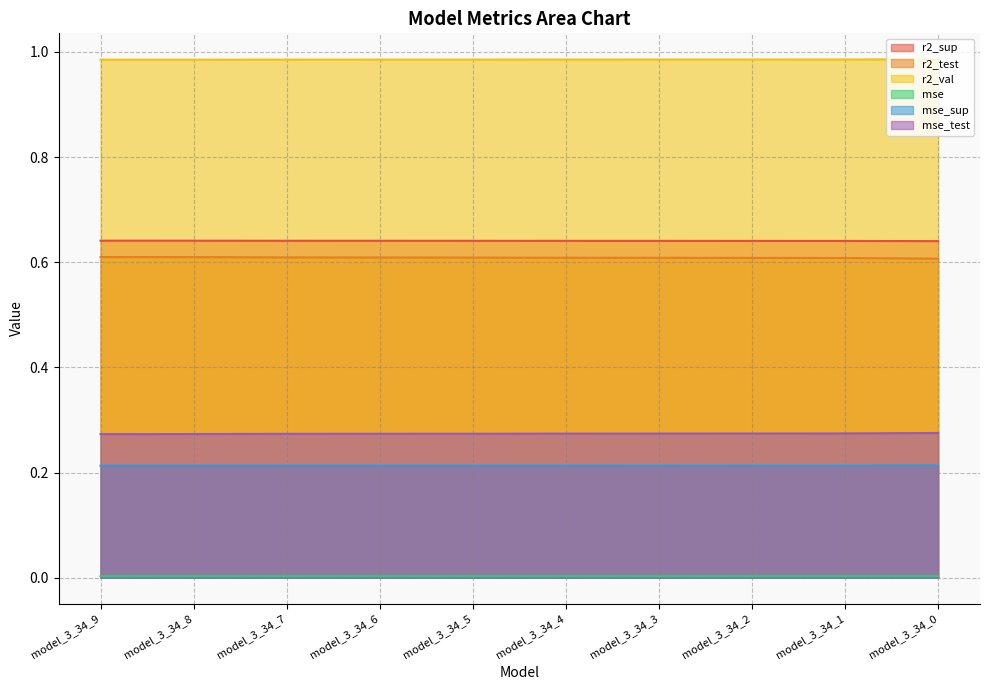

What is the difference between the highest and lowest values at model_3_34_8?

1.0